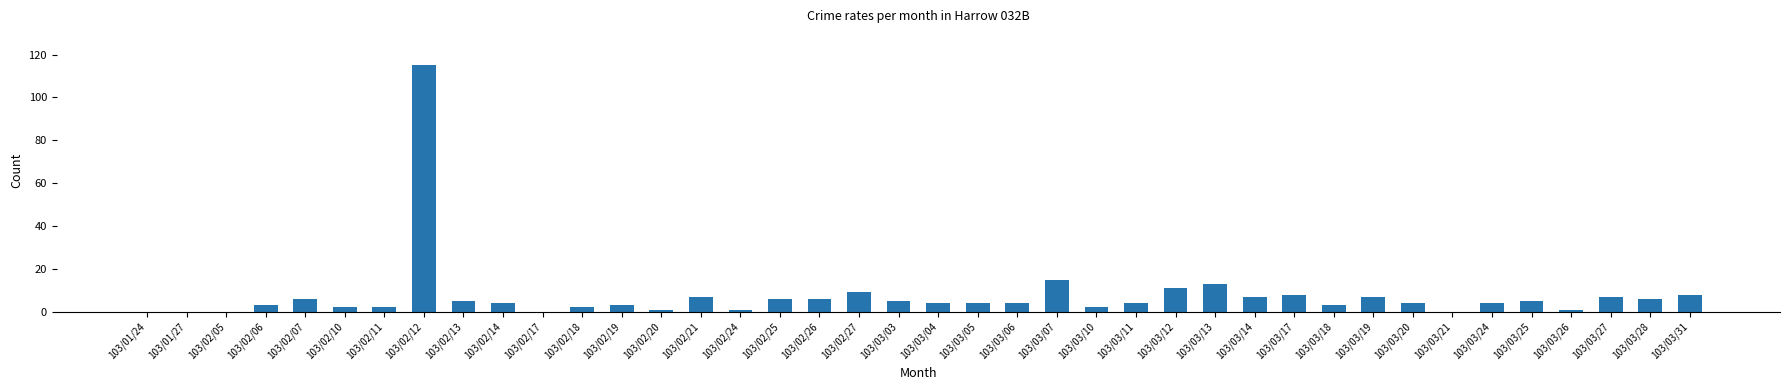

Approximately how many times larger is the value at 103/02/24 compared to 103/03/03?

0.2